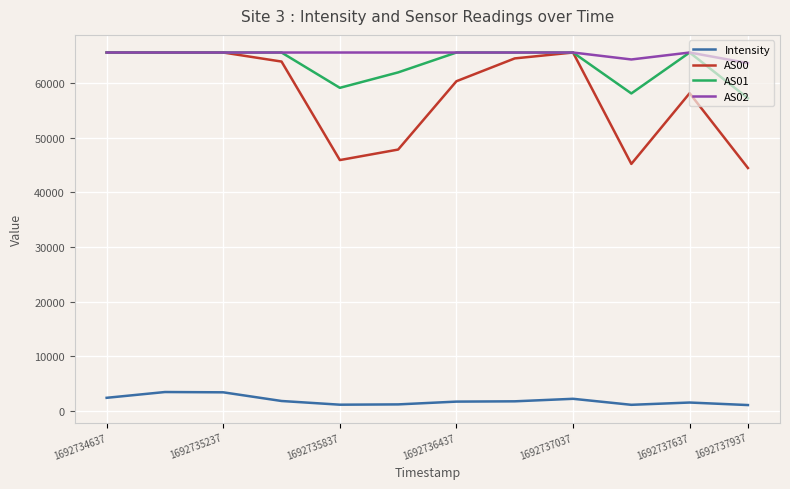

What are all the series names shown in the legend?

Intensity, AS00, AS01, AS02